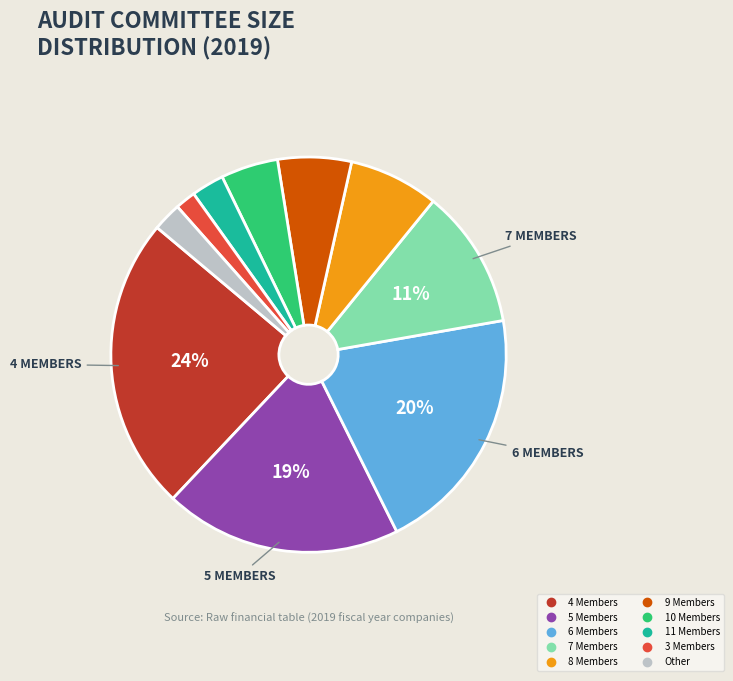

Is there any slice that represents more than half of the pie?

No